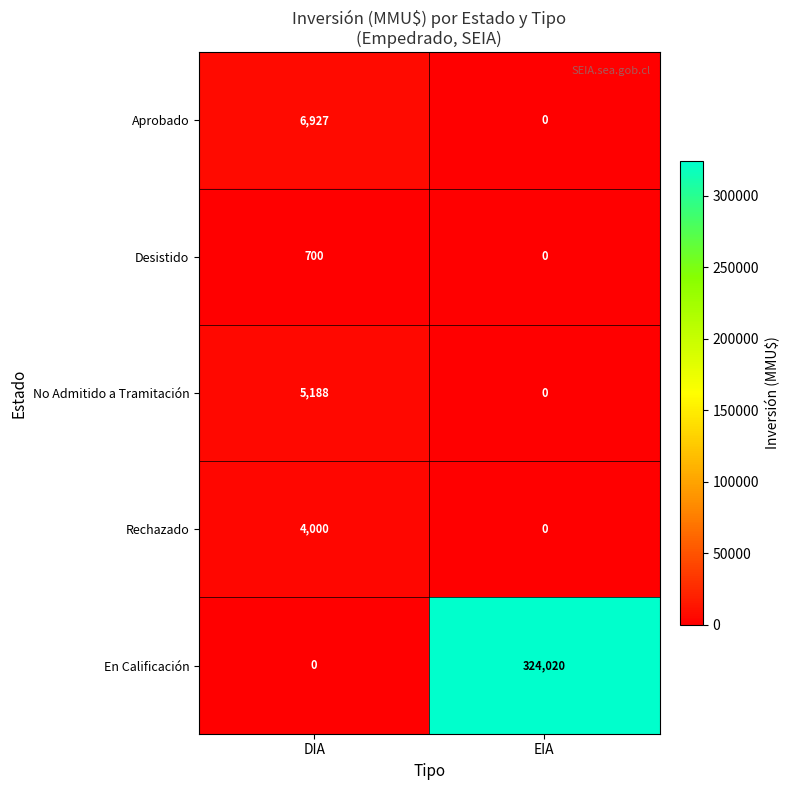

At which label is Aprobado closest to 3463?

EIA